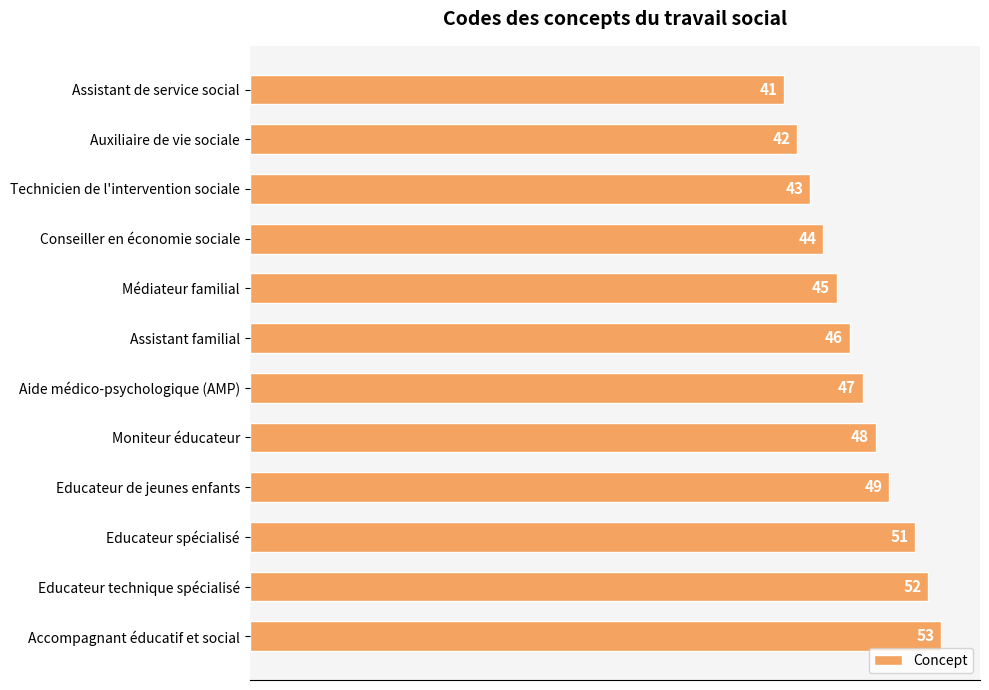

Is it true that the value at Educateur technique spécialisé is 26?

False